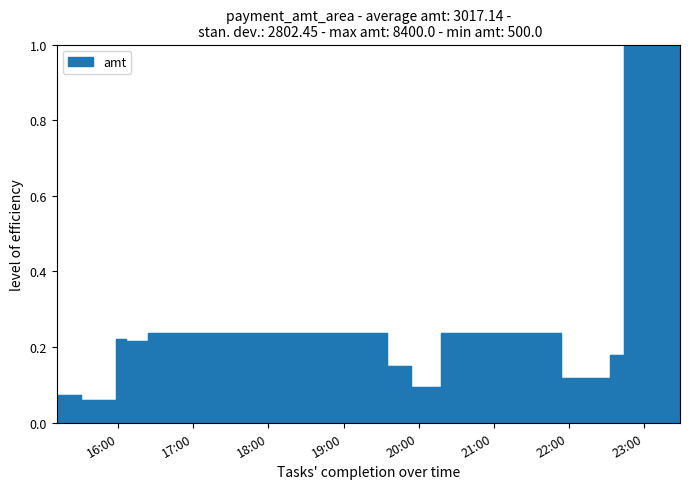

Is it true that the value at 2023-09-10 15:57:43 is 0.1?

False